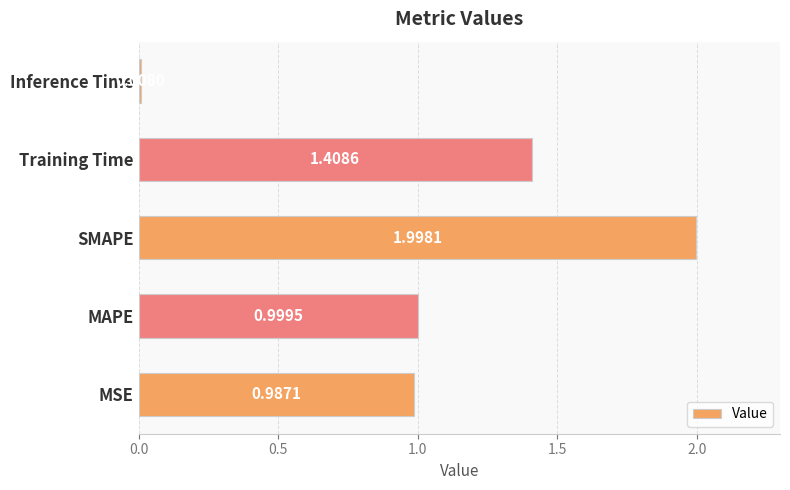

List the labels in order of value, largest first.

SMAPE, Training Time, MAPE, MSE, Inference Time